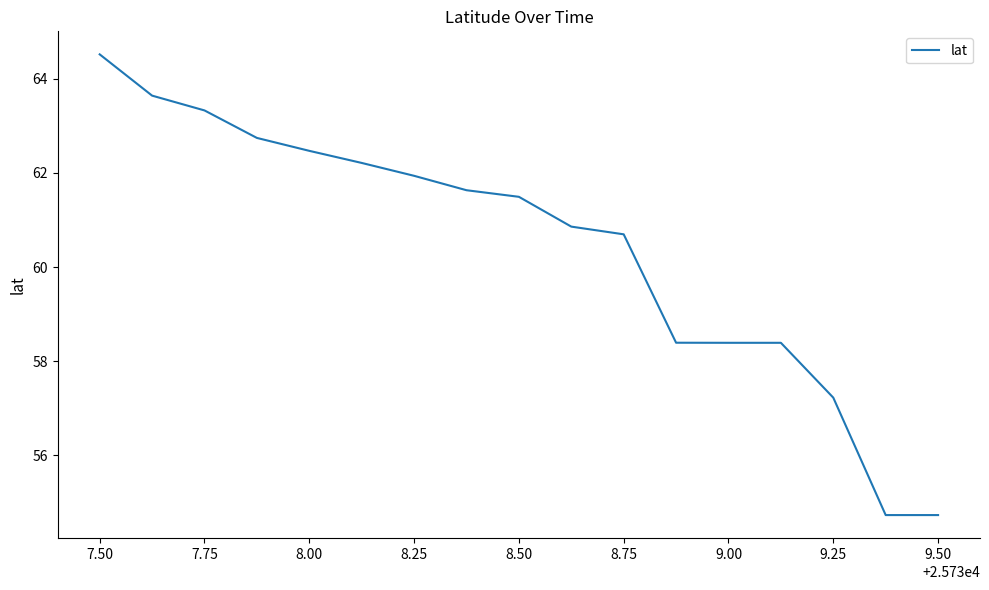

Does the chart have visible grid lines?

No